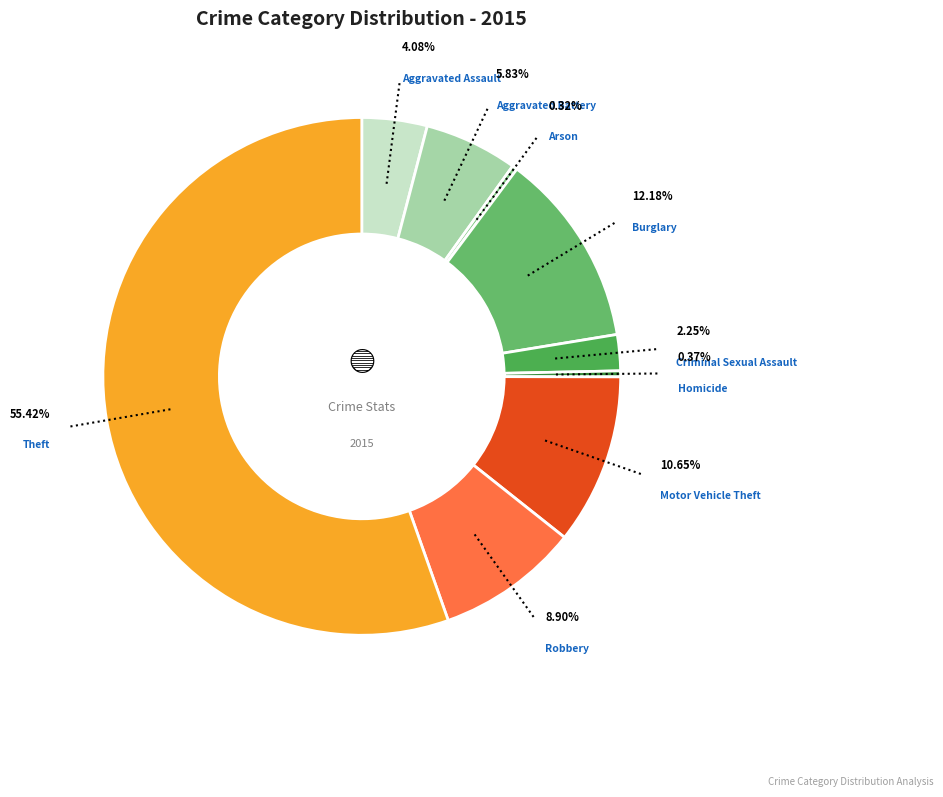

What percentage is the Robbery slice, to the nearest percent?

9%